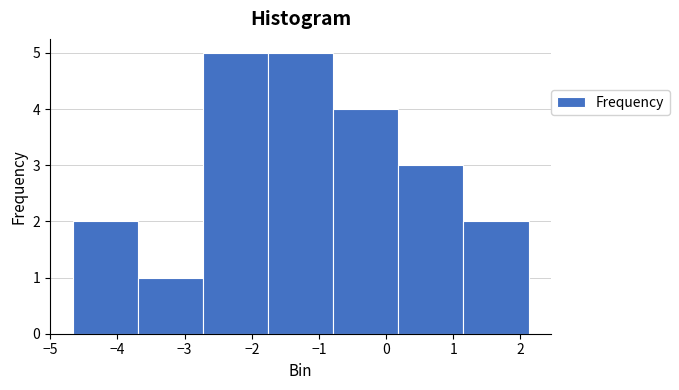

How tall is the bar that spans -2.7 to -1.8 on the x-axis? Neither the bar edges nor the heights are printed on the chart, so give them approximately, as read against the axes.

5